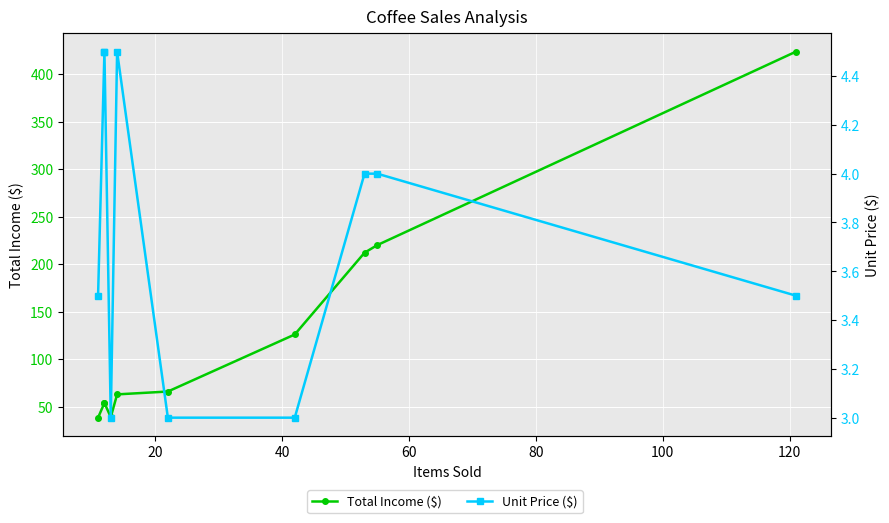

Which series has the largest total across all categories?

Total Income ($)